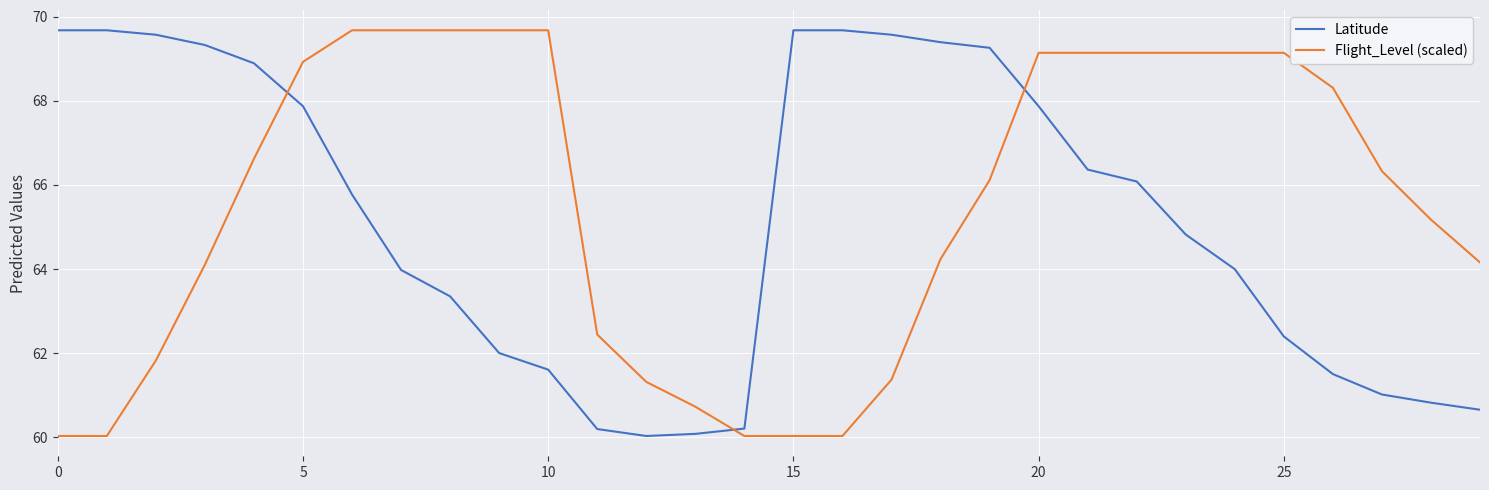

What is the difference between the maximum and minimum values in the Latitude series?

9.7